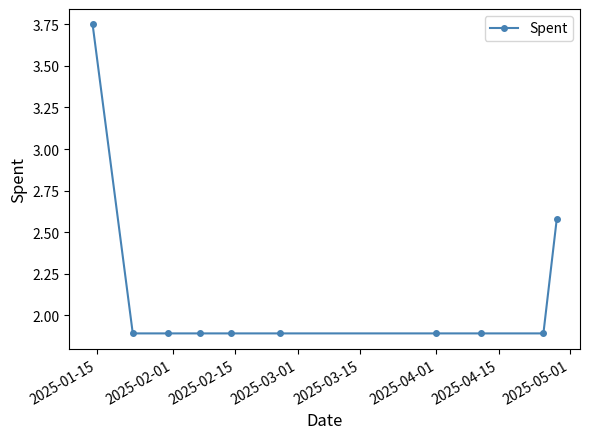

What is the value of the 3rd point from the left?

1.9